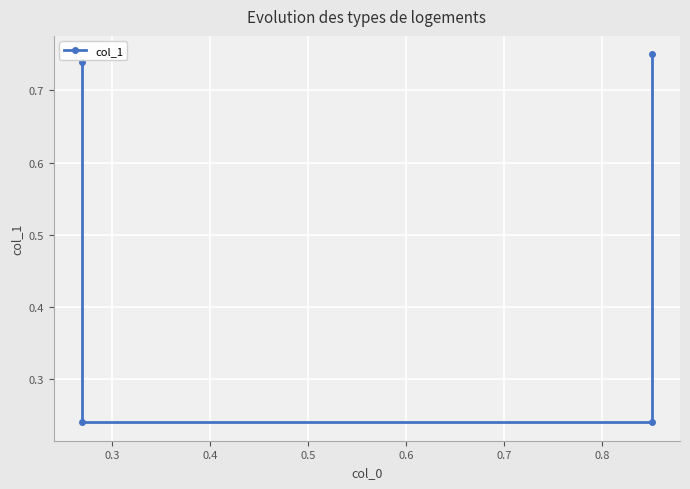

What is the value of the 1st point from the left?

0.7